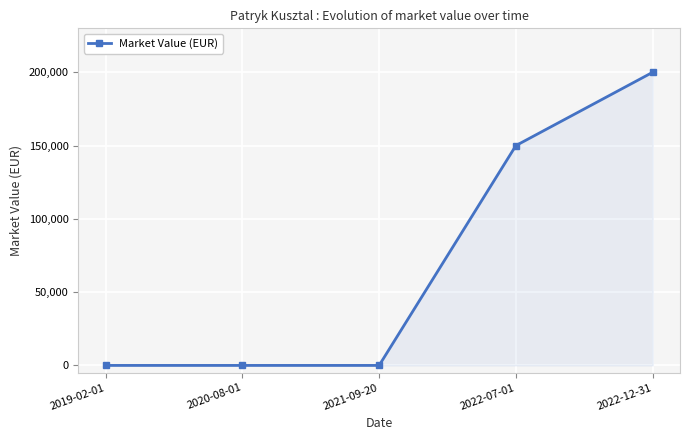

What is the sum of all values?

350000